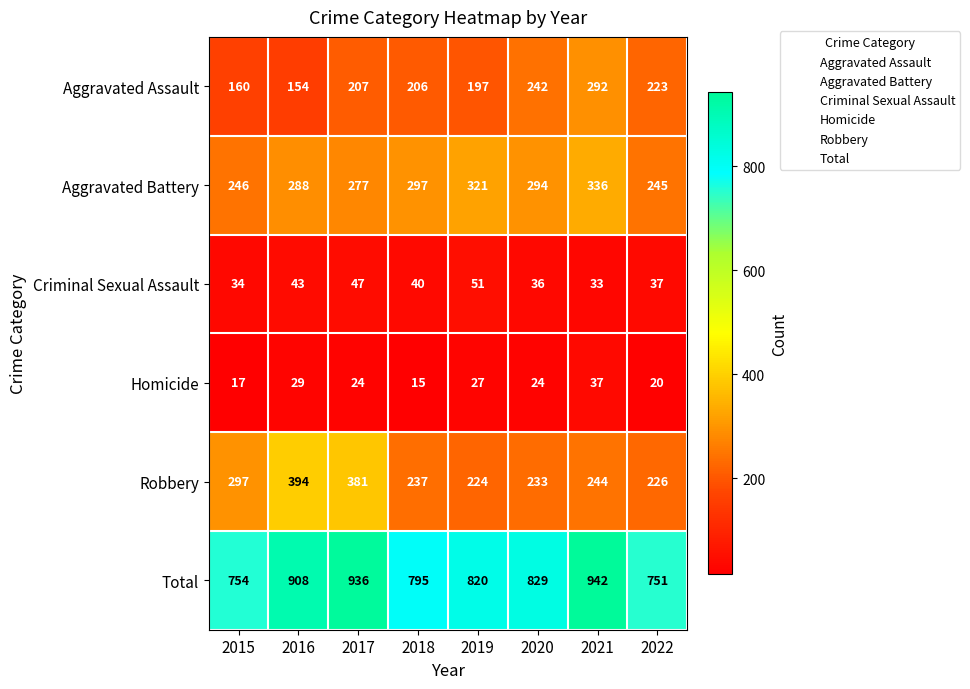

What is the approximate value of Total at 2021?

942